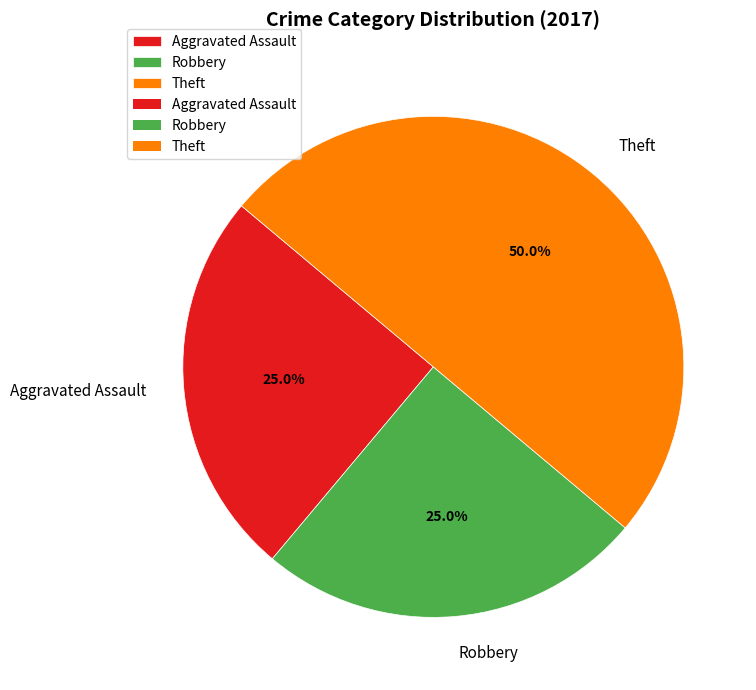

Is it true that Theft is 64% of the pie?

False